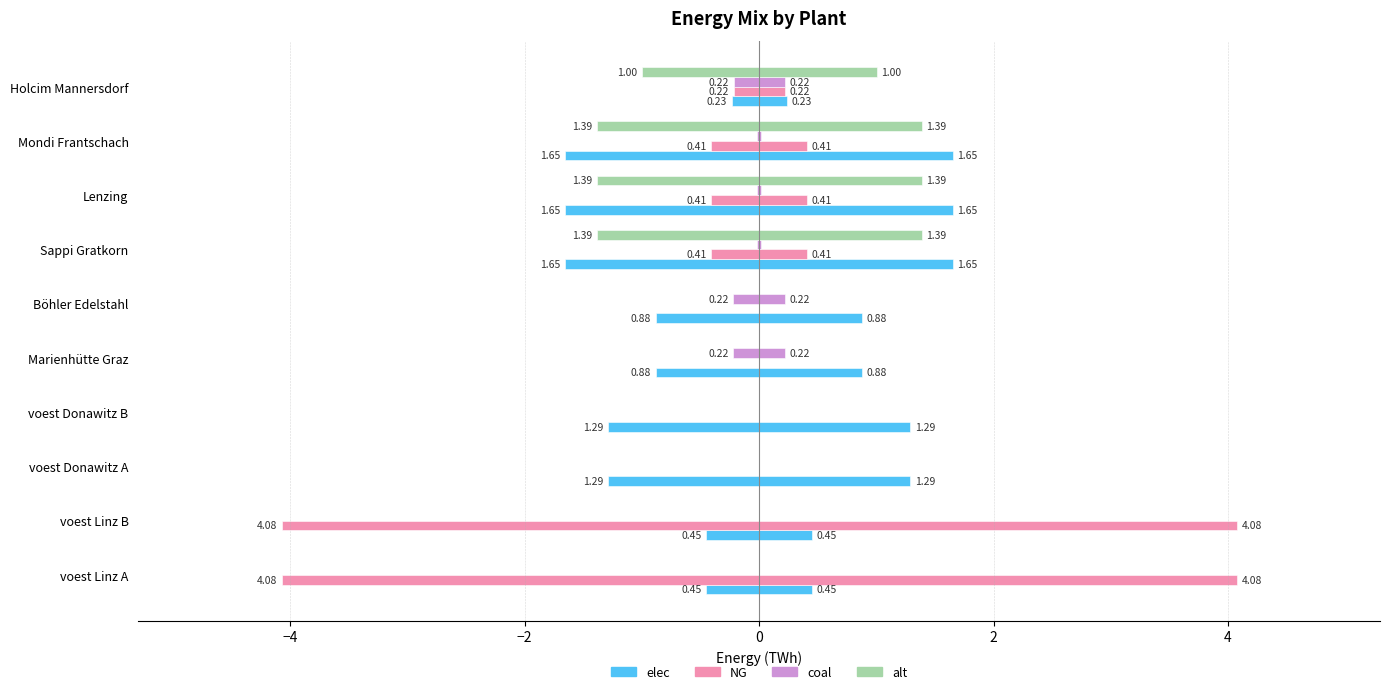

The value of elec at voest Linz B is 0.6. True or false?

False